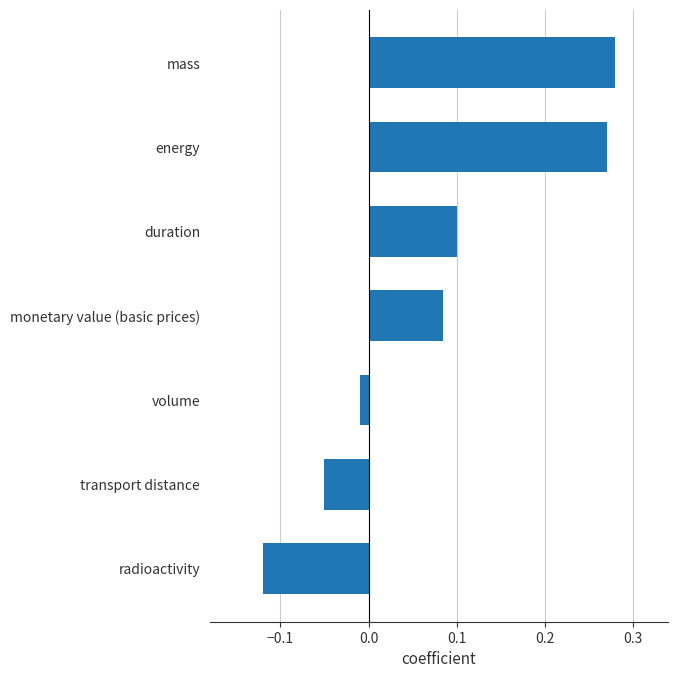

Is it true that the value at duration is 0.1?

True